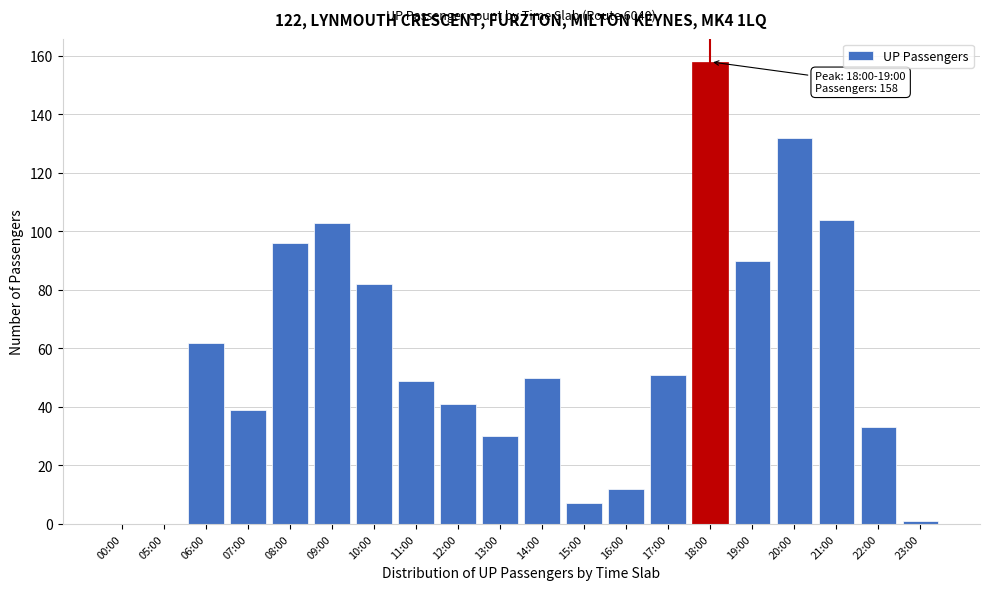

Reading left to right, what are all the values shown in this chart?

00:00=0	05:00=0	06:00=62	07:00=39	08:00=96	09:00=103	10:00=82	11:00=49	12:00=41	13:00=30	14:00=50	15:00=7	16:00=12	17:00=51	18:00=158	19:00=90	20:00=132	21:00=104	22:00=33	23:00=1